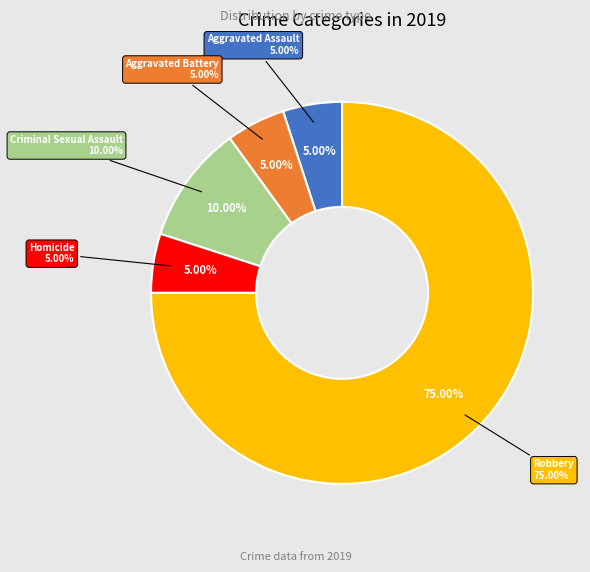

What is the smallest slice in the pie chart?

Aggravated Assault